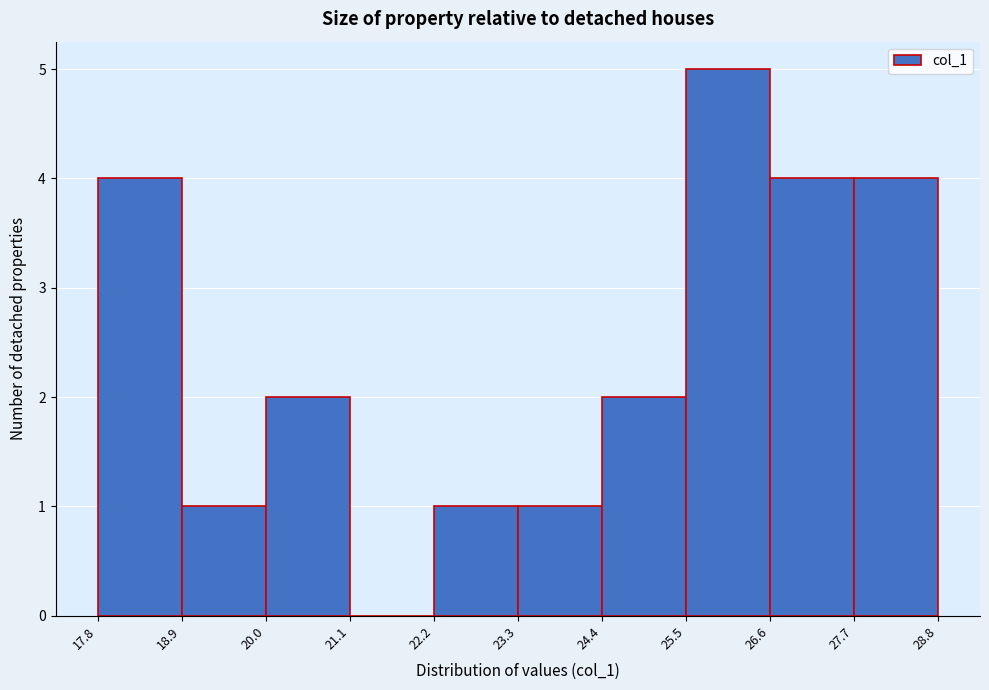

Reading left to right, transcribe this chart: for each bar, give the range it covers on the x-axis and its height. The values are not printed on the chart, so give them approximately, as read against the axis.

17.8 to 18.9: 4
18.9 to 20.0: 1
20.0 to 21.1: 2
21.1 to 22.2: 0
22.2 to 23.3: 1
23.3 to 24.4: 1
24.4 to 25.5: 2
25.5 to 26.6: 5
26.6 to 27.7: 4
27.7 to 28.8: 4